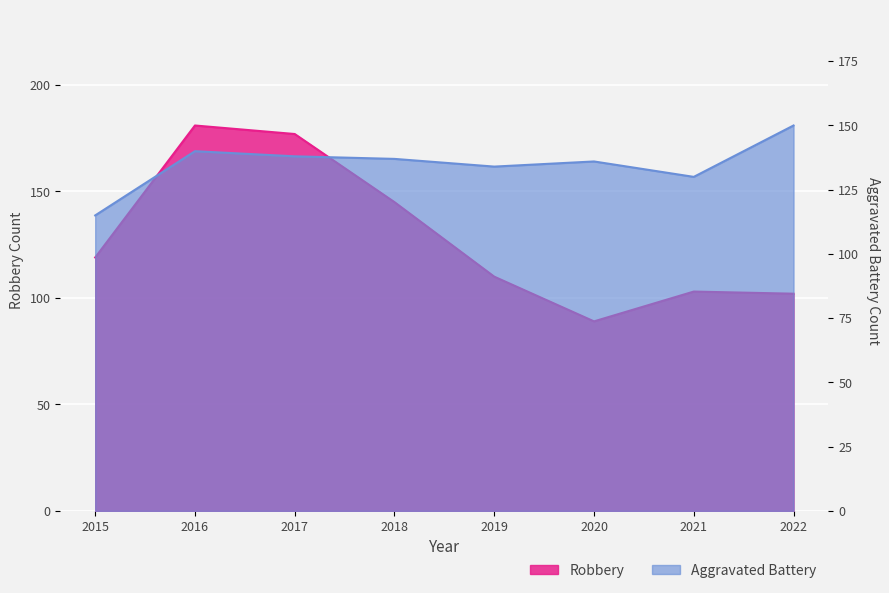

Which has a higher value, 2020 or 2016?

2016